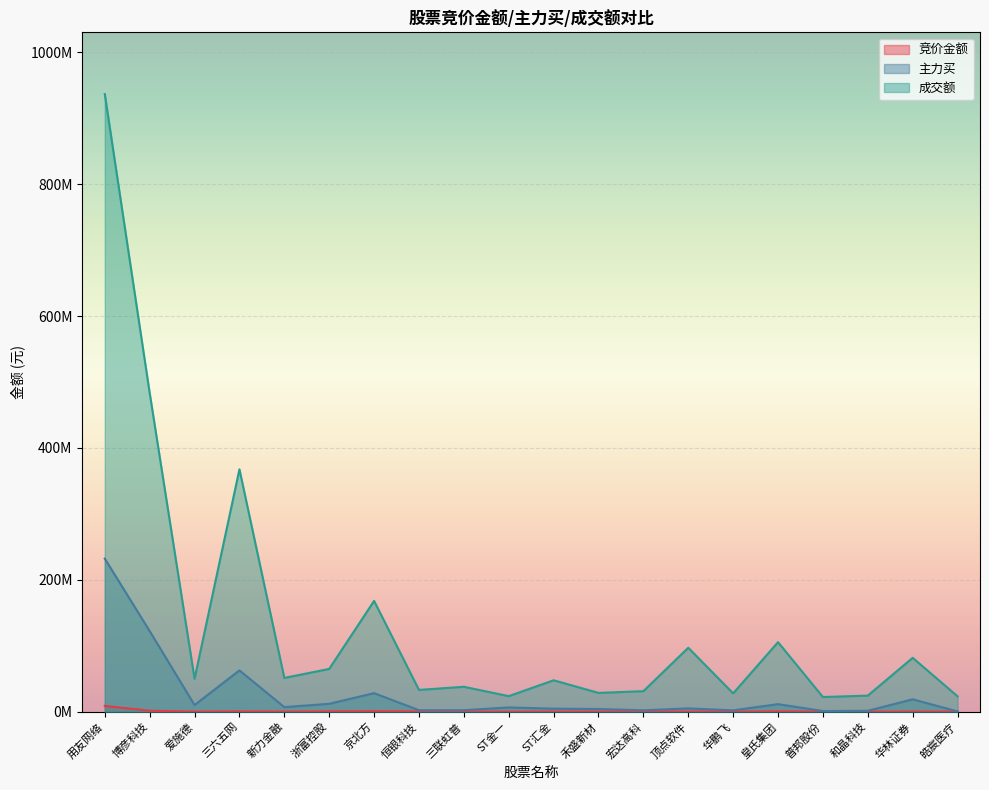

Which category has the highest value in the 主力买 series?

用友网络